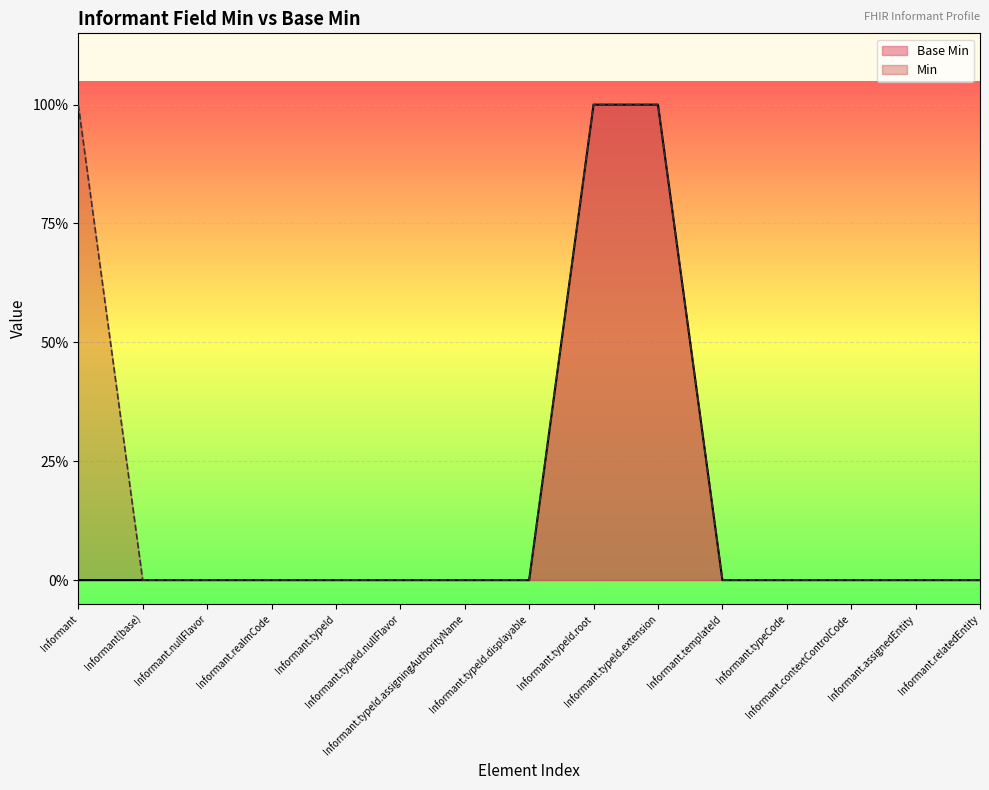

How many data points does each series have?

15